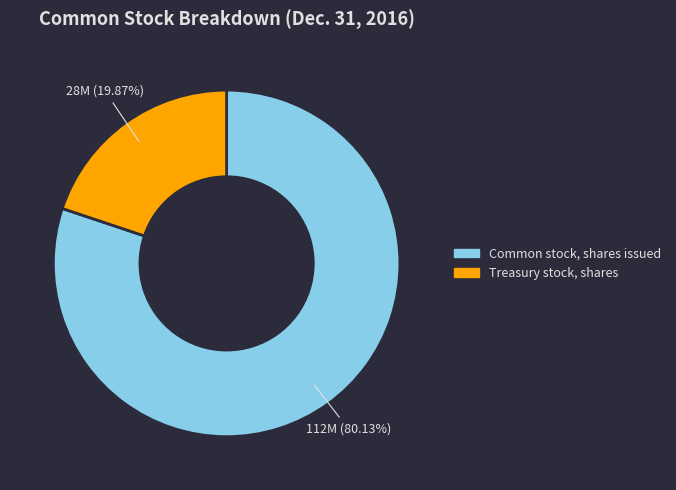

To the nearest percent, what is the combined percentage of Treasury stock, shares and Common stock, shares issued?

100%